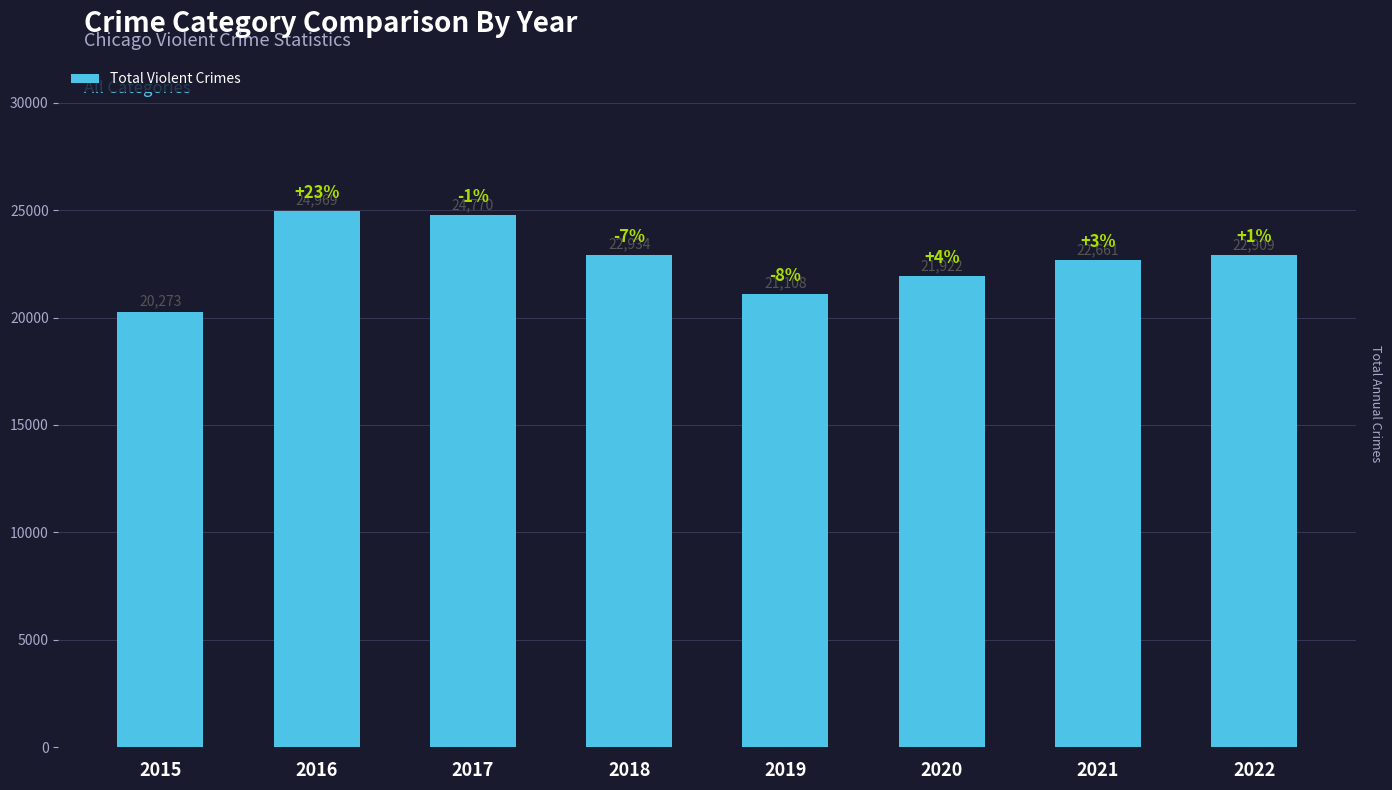

What is the ratio of the value at 2019 to the value at 2021?

0.9